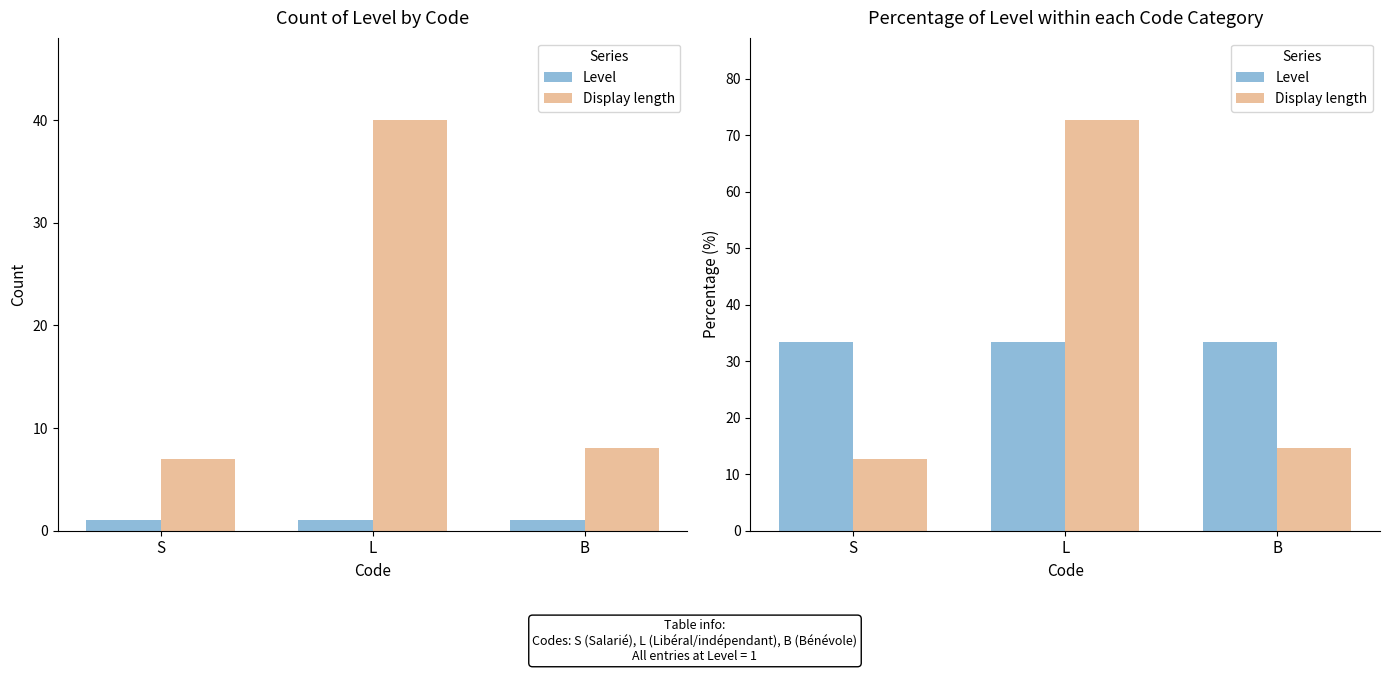

Between S and B, which series saw the biggest shift?

Display length